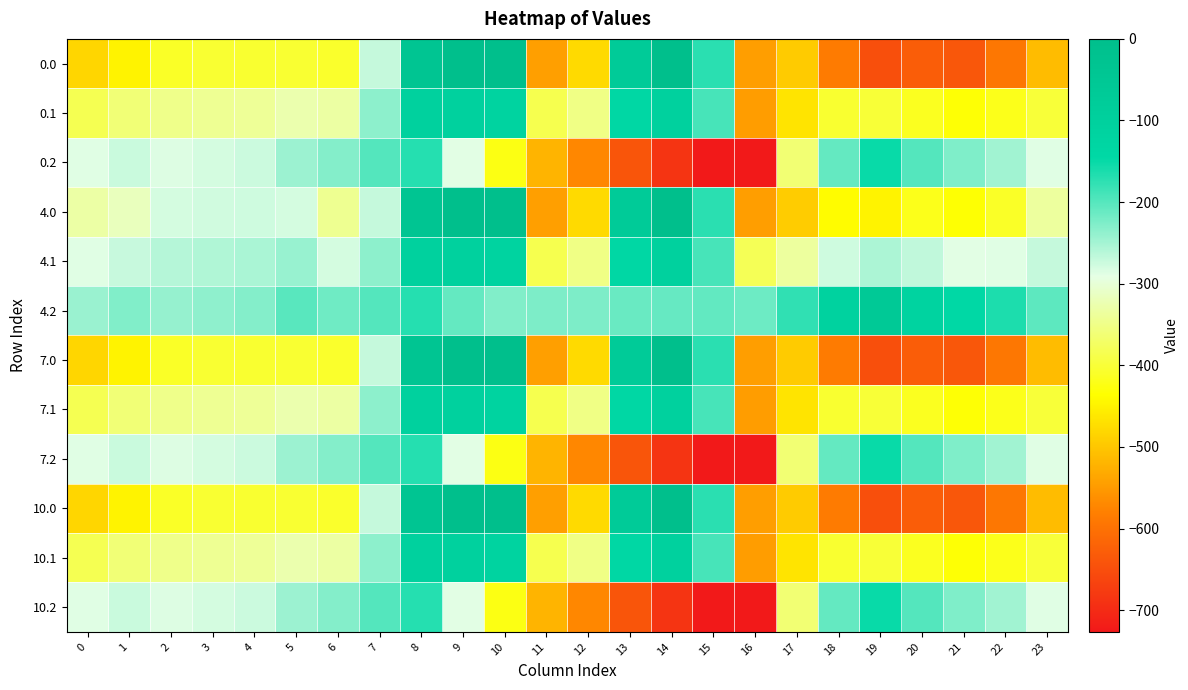

Reading right to left, extract all data points from this chart.

0.0: 23=-511.3	22=-592.3	21=-638.4	20=-629.9	19=-649.2	18=-586.7	17=-494.8	16=-545.4	15=-172.8	14=-0.3	13=-70.2	12=-477.2	11=-544.3	10=0.0	9=0.0	8=-35.0	7=-270.7	6=-408.0	5=-403.8	4=-404.9	3=-404.4	2=-410.3	1=-449.5	0=-482.0
0.1: 23=-399.4	22=-419.9	21=-432.4	20=-414.5	19=-400.2	18=-405.4	17=-466.6	16=-547.3	15=-190.4	14=-105.5	13=-141.2	12=-350.8	11=-384.7	10=-114.0	9=-104.8	8=-102.3	7=-234.9	6=-332.2	5=-325.7	4=-339.6	3=-342.7	2=-347.9	1=-361.1	0=-384.6
0.2: 23=-287.5	22=-247.4	21=-226.4	20=-199.2	19=-151.0	18=-210.0	17=-362.4	16=-726.6	15=-725.8	14=-687.4	13=-640.4	12=-571.2	11=-520.6	10=-423.5	9=-288.5	8=-169.5	7=-199.0	6=-228.8	5=-245.0	4=-274.4	3=-281.0	2=-285.5	1=-272.7	0=-287.1
4.0: 23=-335.2	22=-410.6	21=-434.2	20=-418.7	19=-448.6	18=-439.7	17=-493.8	16=-545.4	15=-172.8	14=-0.3	13=-70.2	12=-477.2	11=-544.3	10=0.0	9=0.0	8=-35.0	7=-270.7	6=-343.6	5=-280.5	4=-276.4	3=-278.0	2=-280.7	1=-316.0	0=-331.7
4.1: 23=-269.9	22=-287.4	21=-288.7	20=-267.6	19=-254.3	18=-276.5	17=-335.5	16=-380.5	15=-190.4	14=-105.5	13=-141.2	12=-350.8	11=-384.7	10=-114.0	9=-104.8	8=-102.3	7=-234.9	6=-280.0	5=-241.7	4=-252.6	3=-257.1	2=-260.4	1=-272.1	0=-287.8
4.2: 23=-204.7	22=-164.3	21=-143.2	20=-116.6	19=-60.0	18=-113.3	17=-177.2	16=-215.6	15=-207.9	14=-210.7	13=-212.2	12=-224.3	11=-225.2	10=-228.0	9=-209.6	8=-169.5	7=-199.0	6=-216.4	5=-202.8	4=-228.9	3=-236.3	2=-240.1	1=-228.2	0=-243.9
7.0: 23=-511.3	22=-592.3	21=-638.4	20=-629.9	19=-649.2	18=-586.7	17=-494.8	16=-545.4	15=-172.8	14=-0.3	13=-70.2	12=-477.2	11=-544.3	10=0.0	9=0.0	8=-35.0	7=-270.7	6=-408.0	5=-403.8	4=-404.9	3=-404.4	2=-410.3	1=-449.5	0=-482.0
7.1: 23=-399.4	22=-419.9	21=-432.4	20=-414.5	19=-400.2	18=-405.4	17=-466.6	16=-547.3	15=-190.4	14=-105.5	13=-141.2	12=-350.8	11=-384.7	10=-114.0	9=-104.8	8=-102.3	7=-234.9	6=-332.2	5=-325.7	4=-339.6	3=-342.7	2=-347.9	1=-361.1	0=-384.6
7.2: 23=-287.5	22=-247.4	21=-226.4	20=-199.2	19=-151.0	18=-210.0	17=-362.4	16=-726.6	15=-725.8	14=-687.4	13=-640.4	12=-571.2	11=-520.6	10=-423.5	9=-288.5	8=-169.5	7=-199.0	6=-228.8	5=-245.0	4=-274.4	3=-281.0	2=-285.5	1=-272.7	0=-287.1
10.0: 23=-511.3	22=-592.3	21=-638.4	20=-629.9	19=-649.2	18=-586.7	17=-494.8	16=-545.4	15=-172.8	14=-0.3	13=-70.2	12=-477.2	11=-544.3	10=0.0	9=0.0	8=-35.0	7=-270.7	6=-408.0	5=-403.8	4=-404.9	3=-404.4	2=-410.3	1=-449.5	0=-482.0
10.1: 23=-399.4	22=-419.9	21=-432.4	20=-414.5	19=-400.2	18=-405.4	17=-466.6	16=-547.3	15=-190.4	14=-105.5	13=-141.2	12=-350.8	11=-384.7	10=-114.0	9=-104.8	8=-102.3	7=-234.9	6=-332.2	5=-325.7	4=-339.6	3=-342.7	2=-347.9	1=-361.1	0=-384.6
10.2: 23=-287.5	22=-247.4	21=-226.4	20=-199.2	19=-151.0	18=-210.0	17=-362.4	16=-726.6	15=-725.8	14=-687.4	13=-640.4	12=-571.2	11=-520.6	10=-423.5	9=-288.5	8=-169.5	7=-199.0	6=-228.8	5=-245.0	4=-274.4	3=-281.0	2=-285.5	1=-272.7	0=-287.1